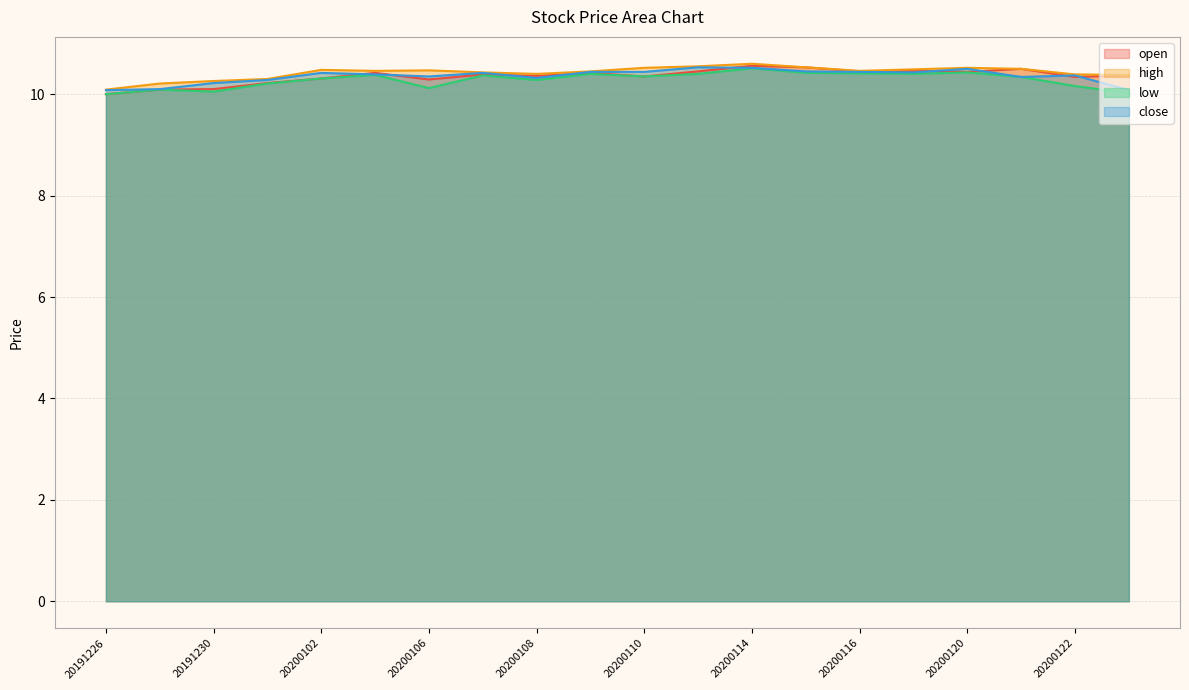

What is the total value across all series at 20200103?

41.7